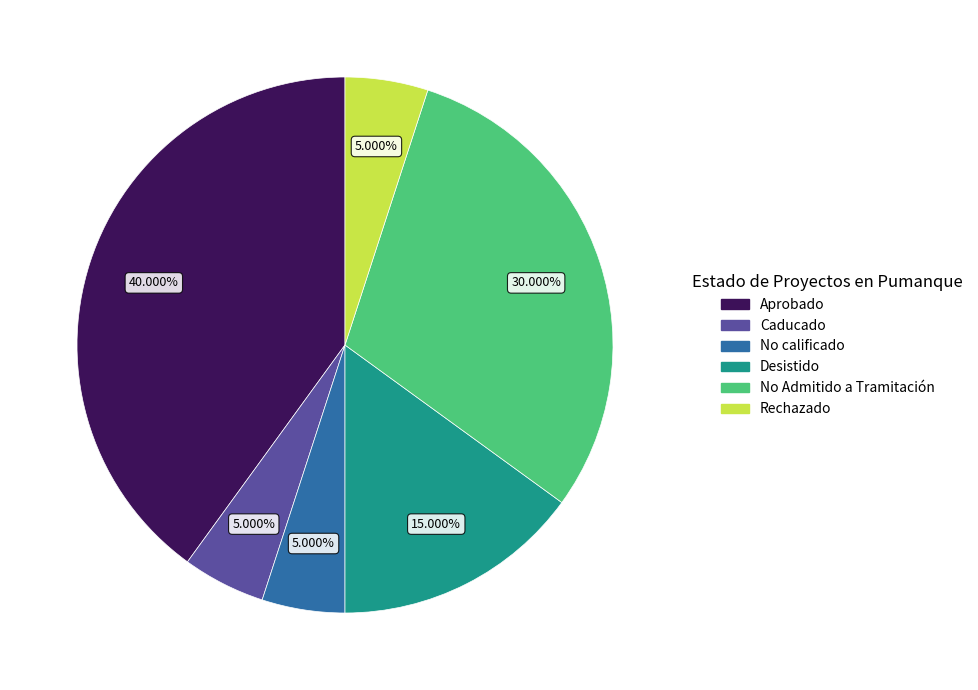

What percentage is NOT represented by Desistido?

85.0%